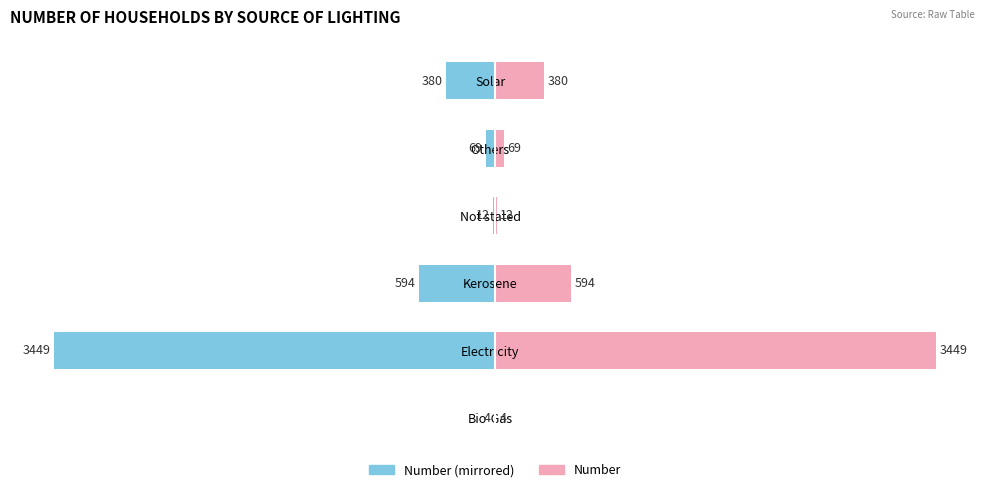

How many data points in Number (left) are less than -69?

3